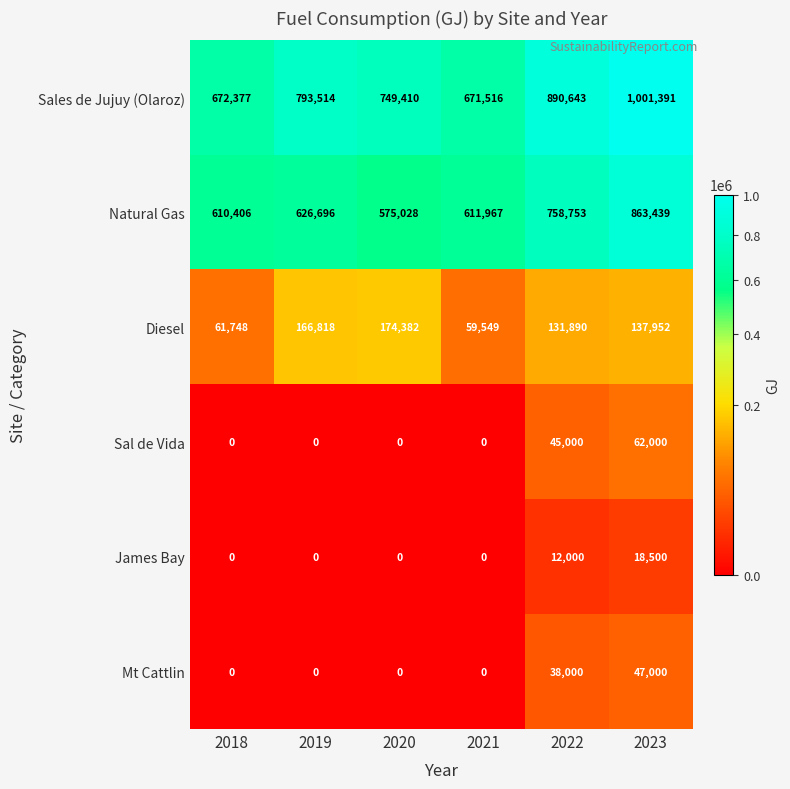

What is the total value across all series at 2021?

1343032